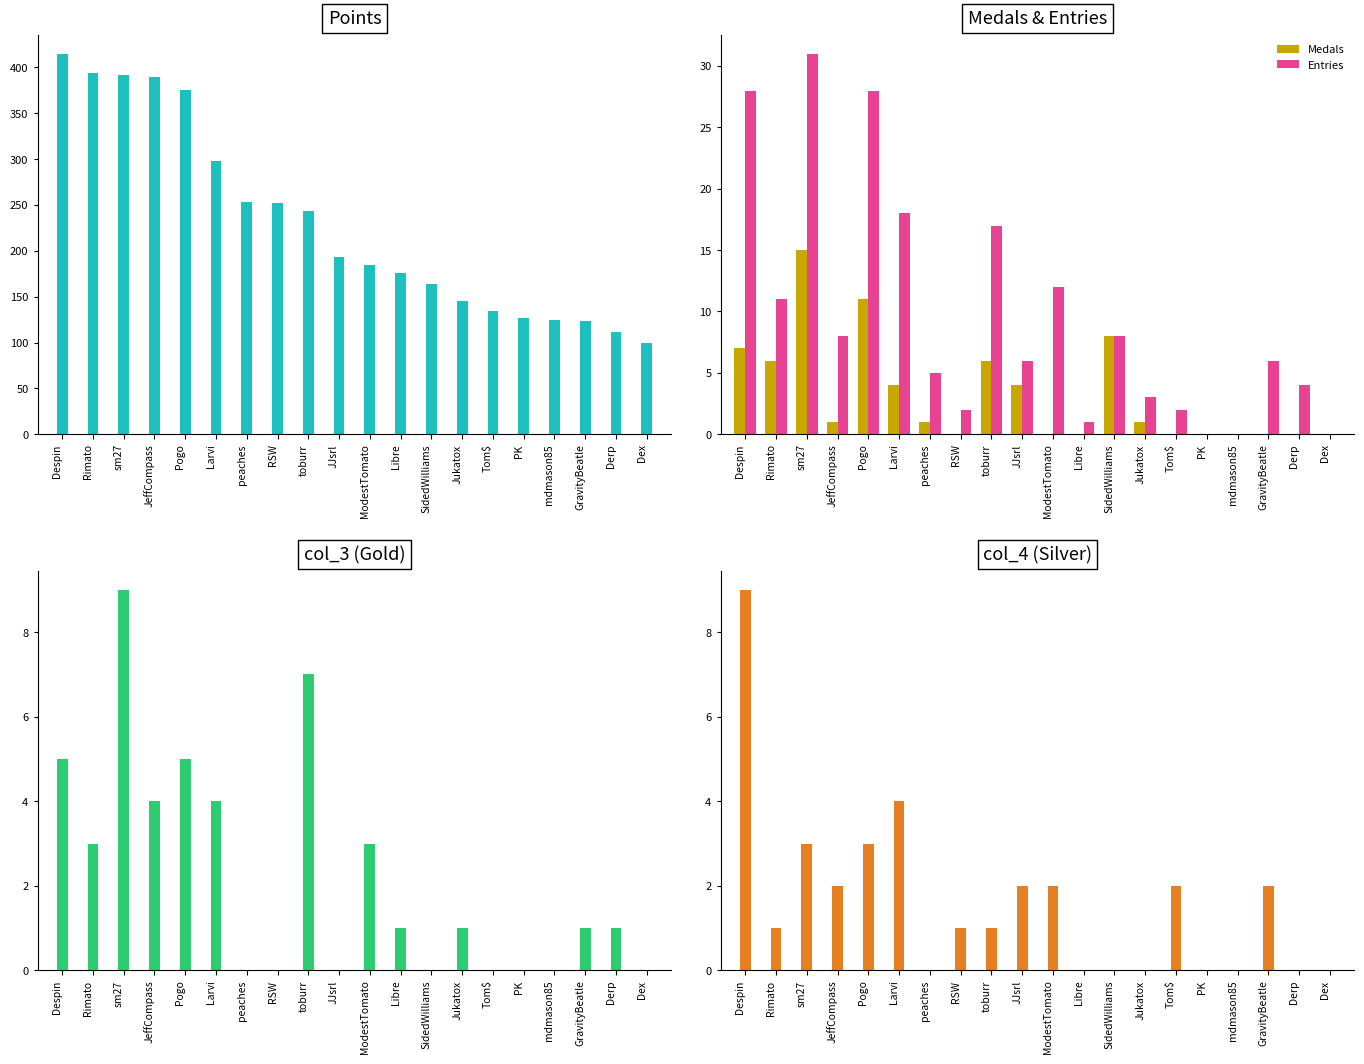

At how many categories does at least one series exceed 366?

5